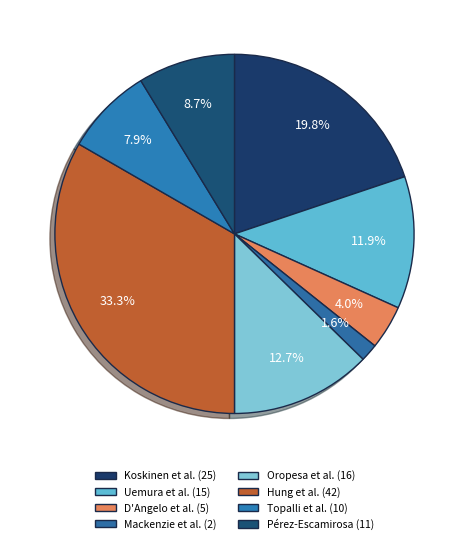

How many segments does this pie chart have?

8